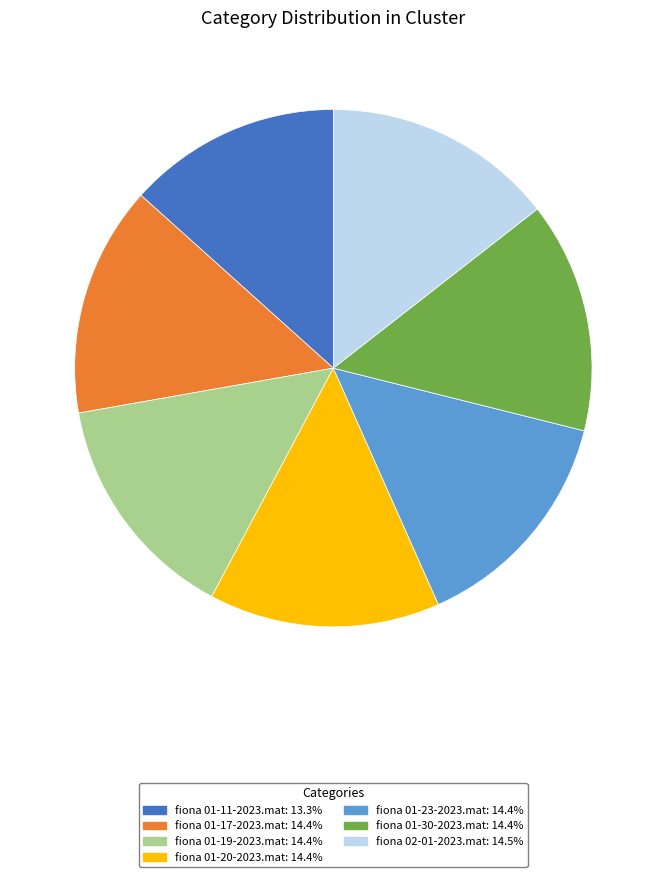

Which slice is the smallest?

fiona 01-11-2023.mat